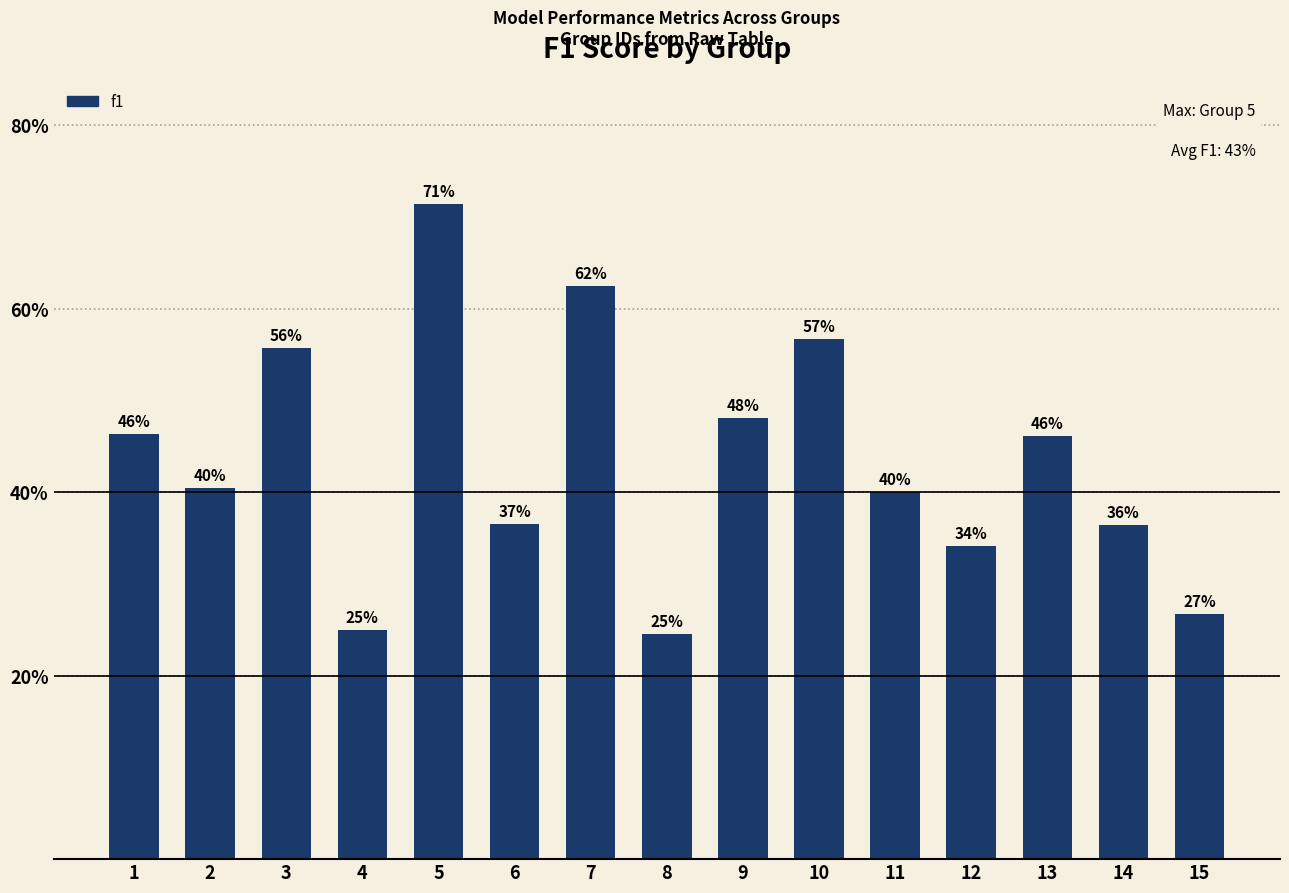

Reading left to right, transcribe all the data shown in this chart.

1=0.5	2=0.4	3=0.6	4=0.2	5=0.7	6=0.4	7=0.6	8=0.2	9=0.5	10=0.6	11=0.4	12=0.3	13=0.5	14=0.4	15=0.3